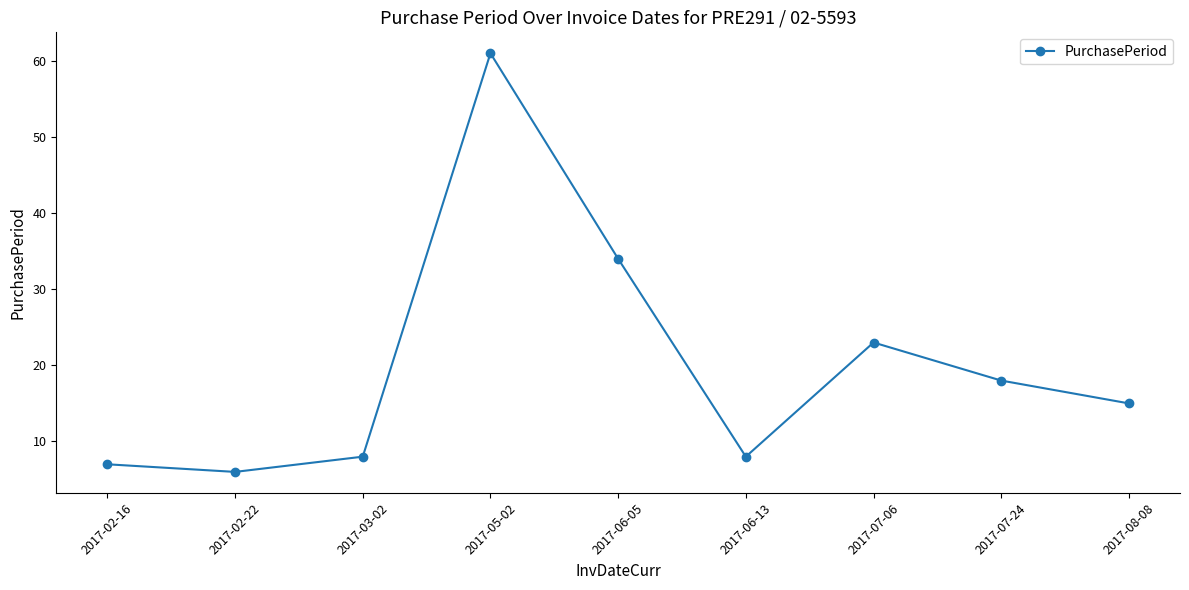

How many lines are shown in the chart?

1